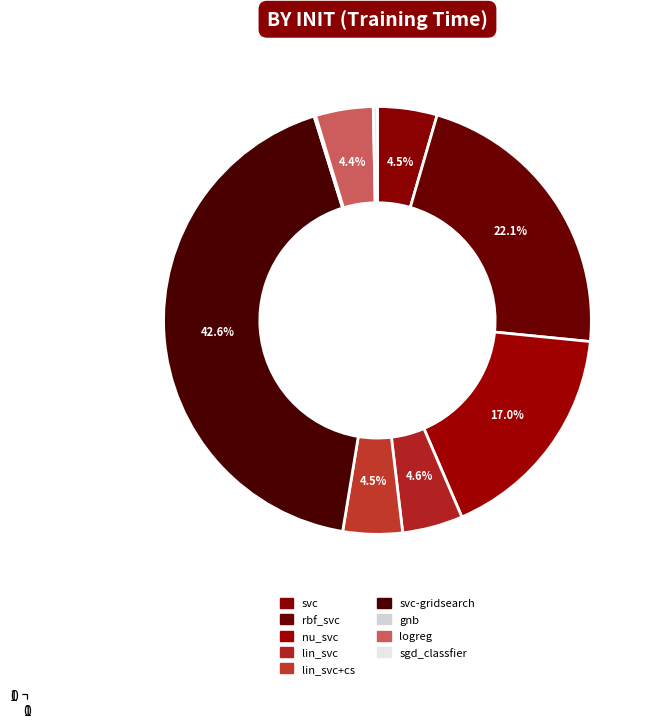

What is the largest slice in the pie chart?

svc-gridsearch